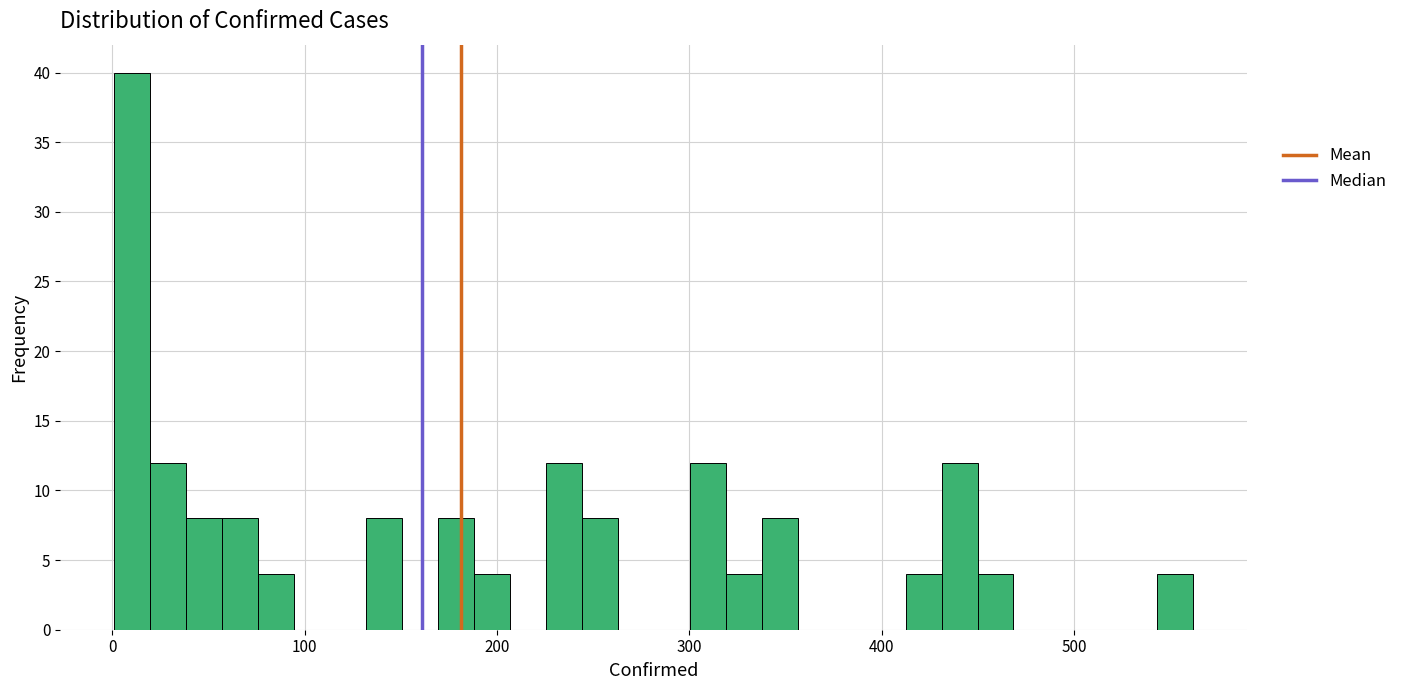

Read against the x-axis, roughly where is the centre of the tallest bar?

10